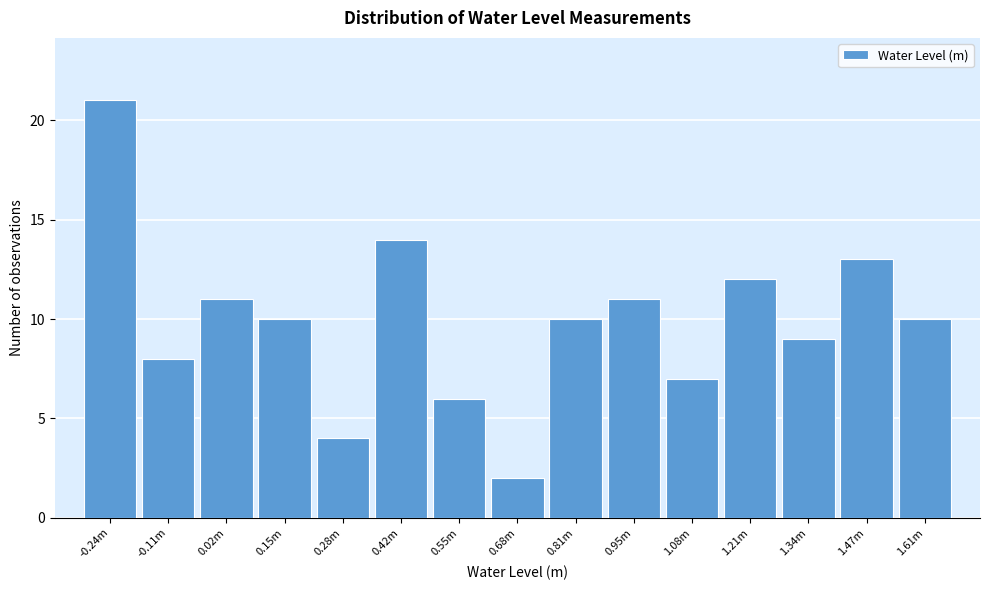

Reading left to right, what are all the values shown in this chart?

21	8	11	10	4	14	6	2	10	11	7	12	9	13	10